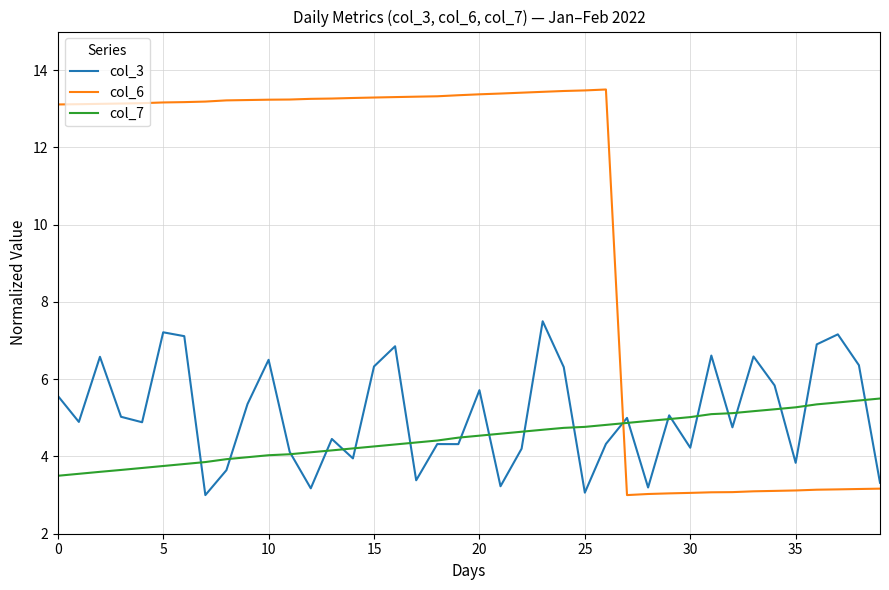

What is the average value of the col_7 series?

4.5